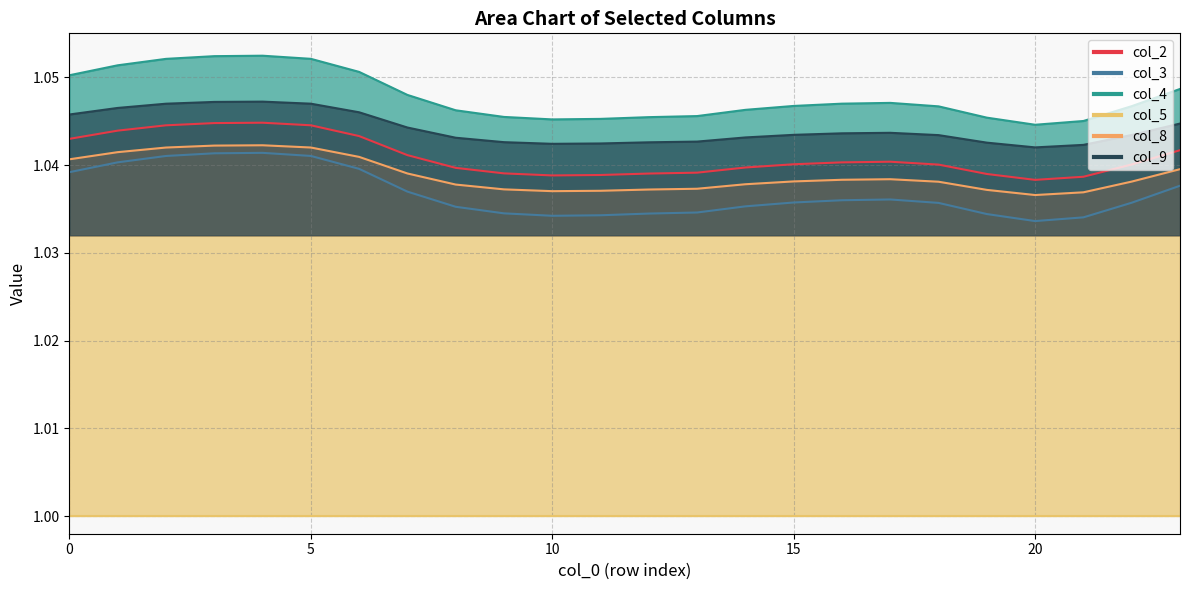

True or false: col_8 and col_4 intersect in this chart.

False